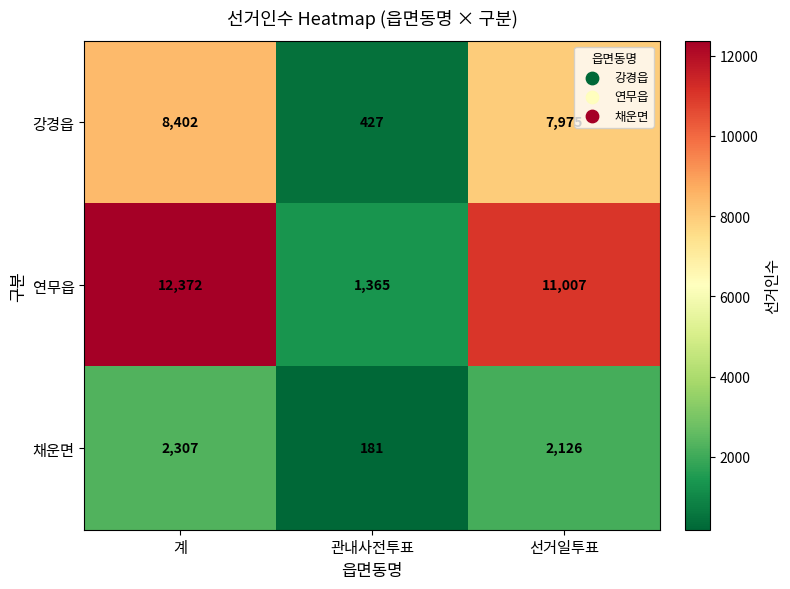

The value of 채운면 at 선거일투표 is 2126. True or false?

True